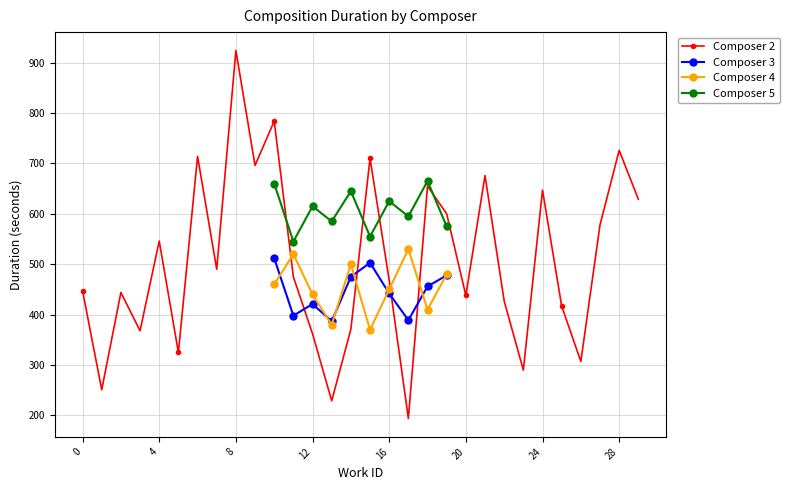

The value of Composer 5 at 12 is 615. True or false?

True